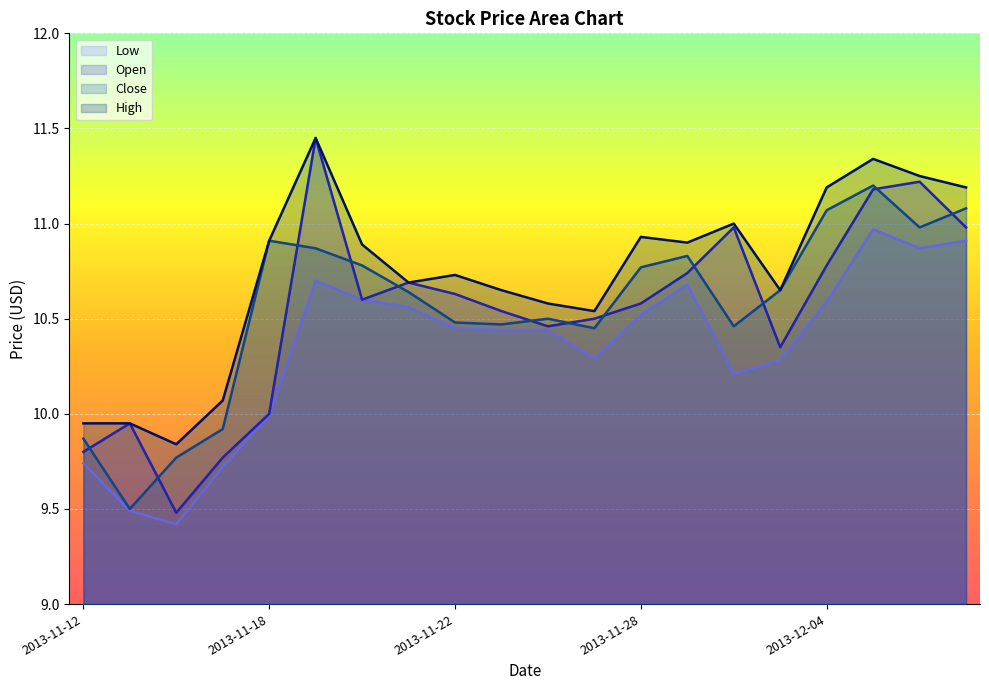

What is the greatest value displayed?

11.4